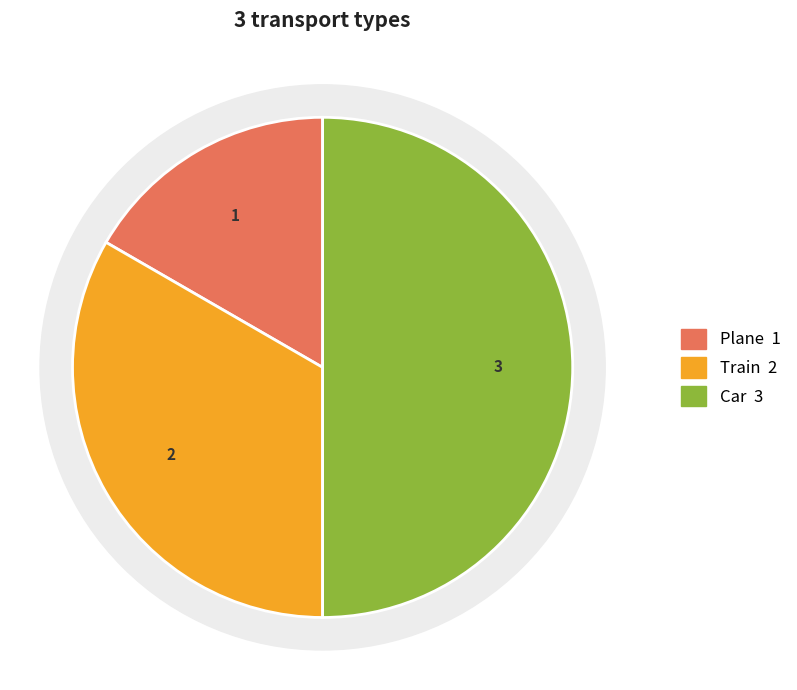

Is it true that Train is 33% of the pie?

True